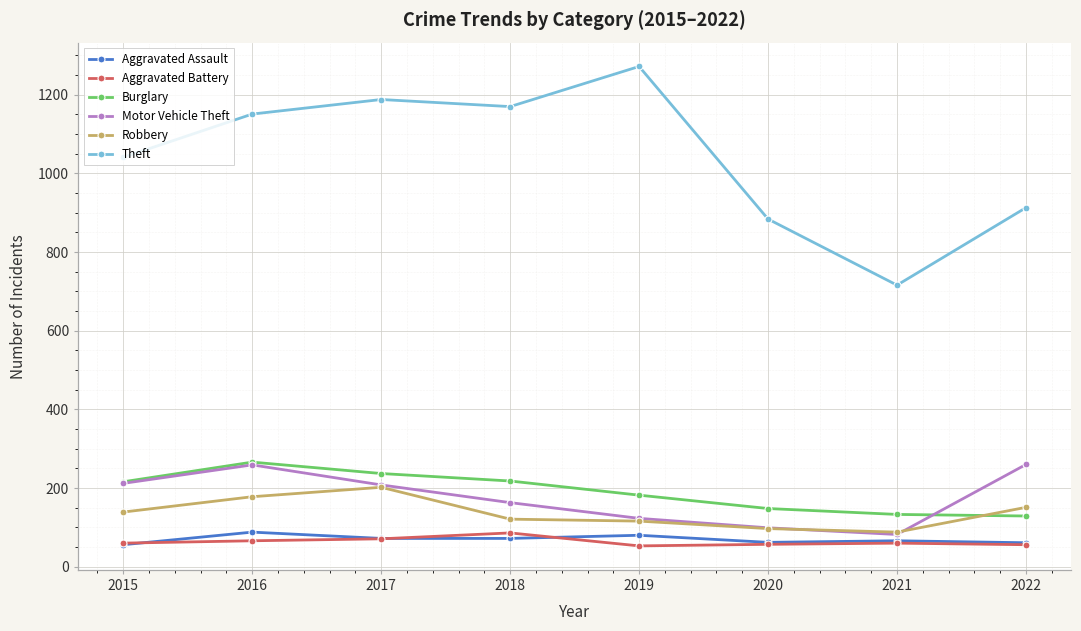

Which category has the lowest value in the Theft series?

2021